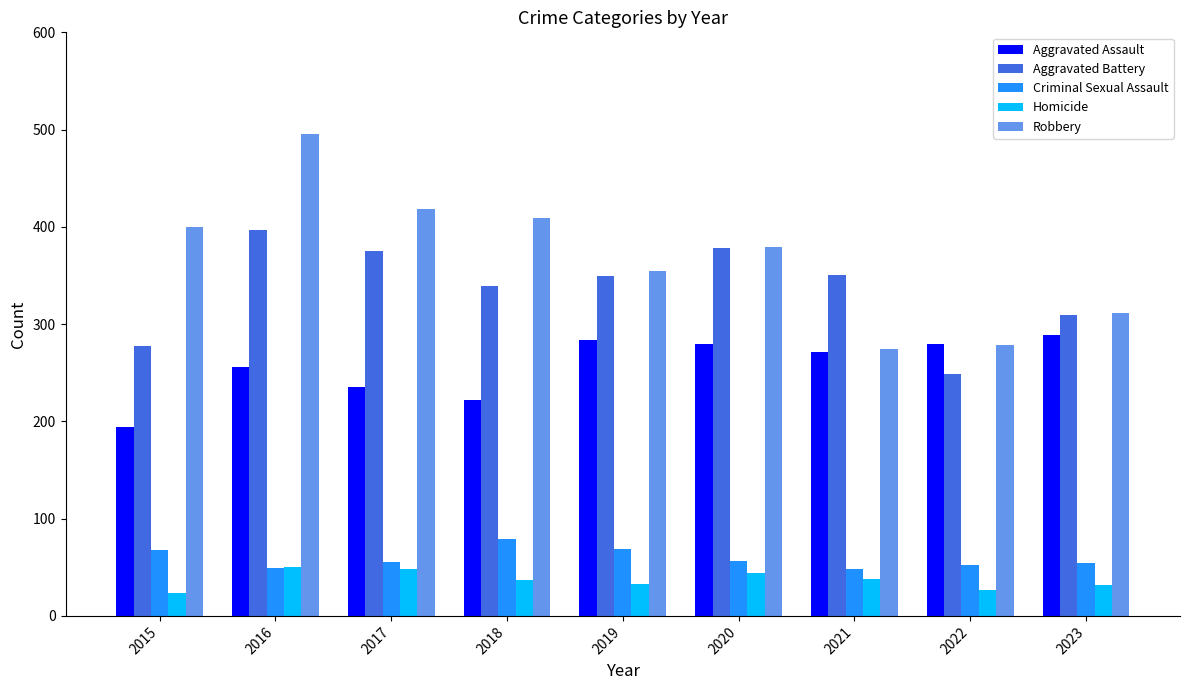

Which series changed the most between 2015 and 2020?

Aggravated Battery